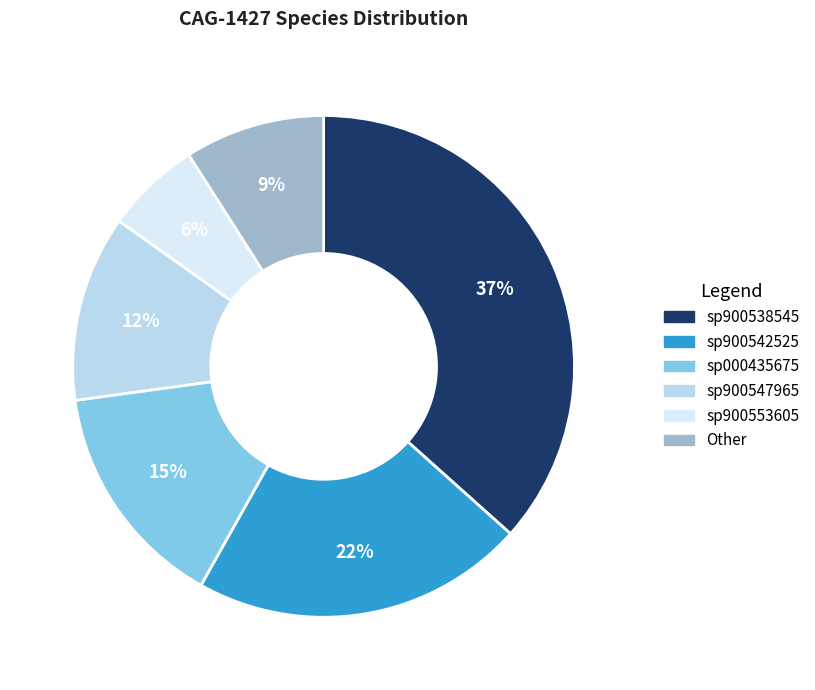

To the nearest percent, what is the average slice percentage?

17%